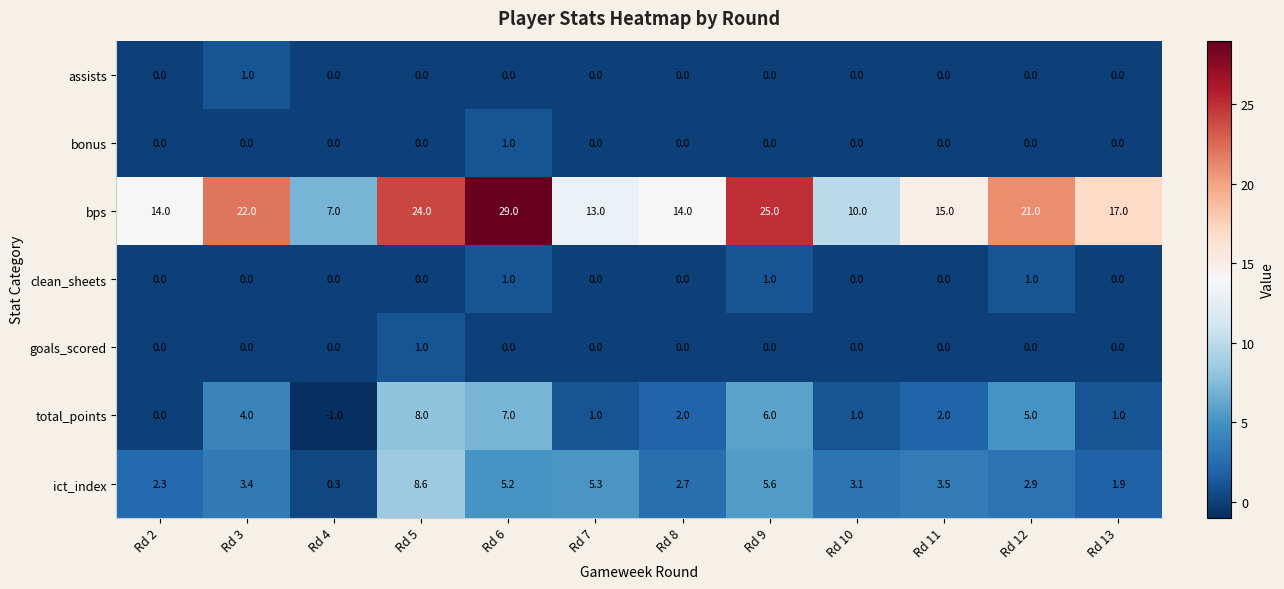

Count the bonus values in the range 0 to 1.

12